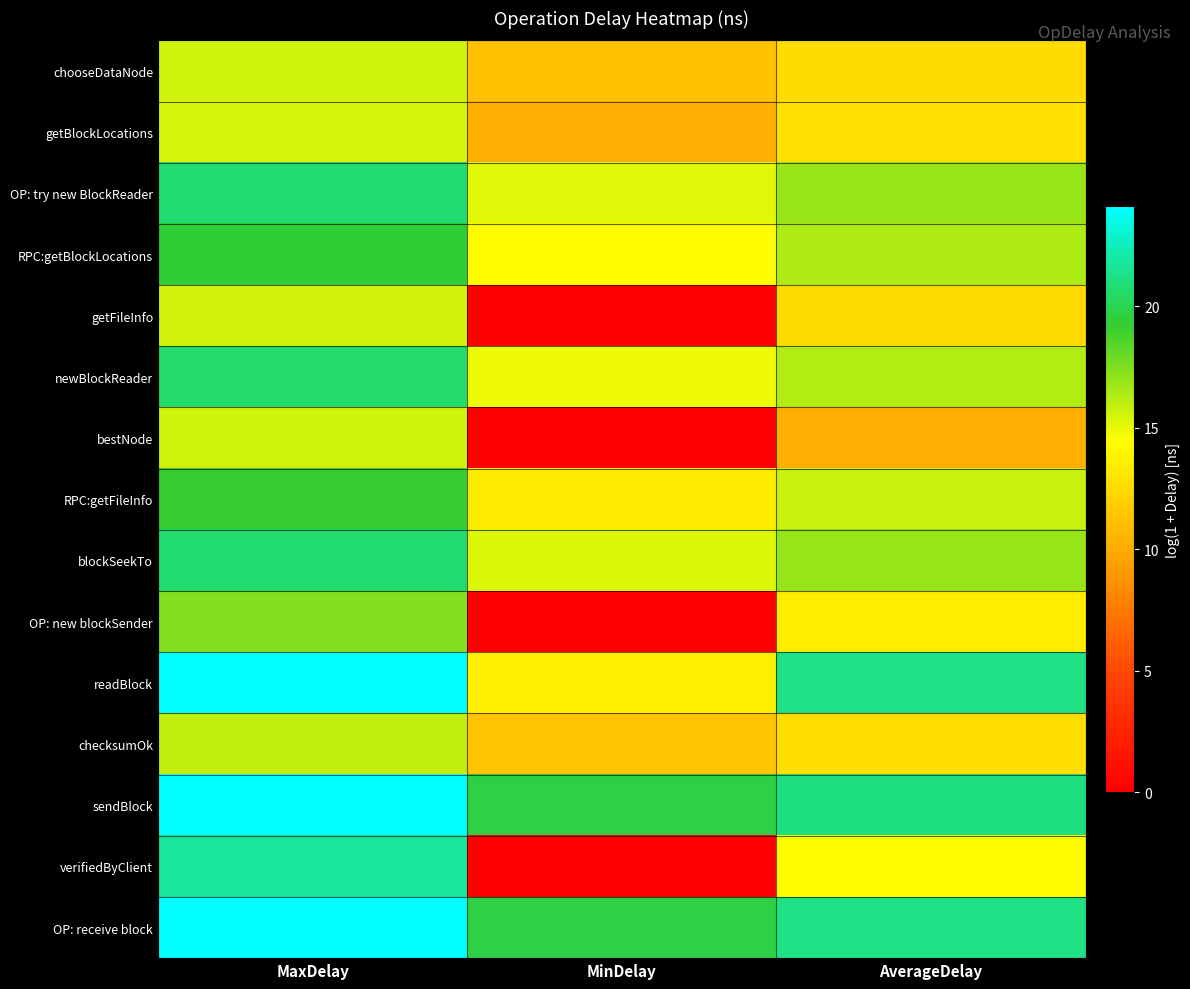

Which category has the lowest value across all series?

MinDelay